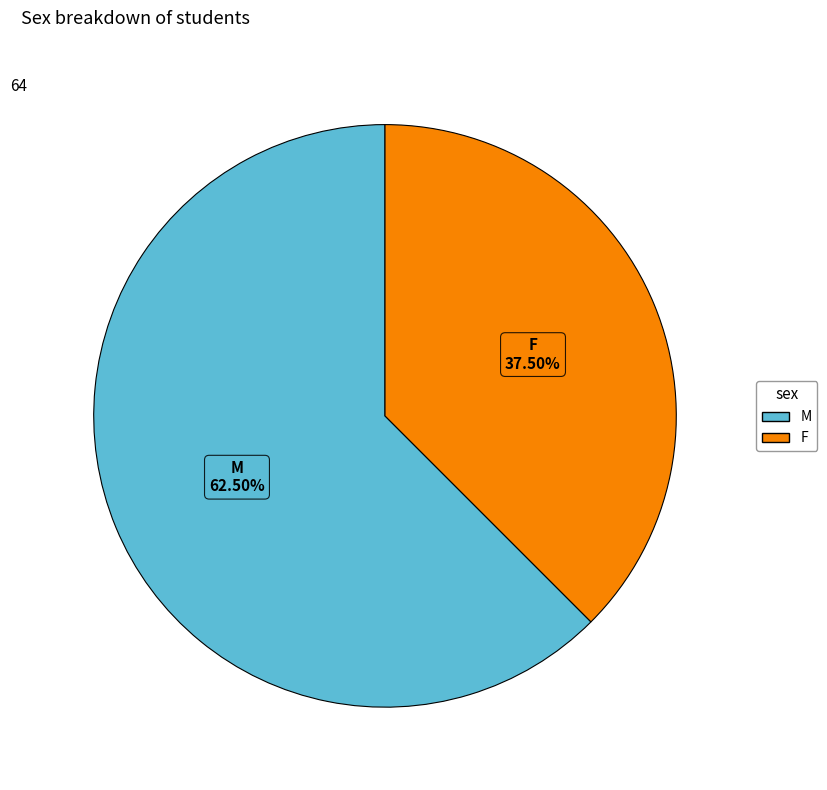

Is there any slice that represents more than half of the pie?

Yes